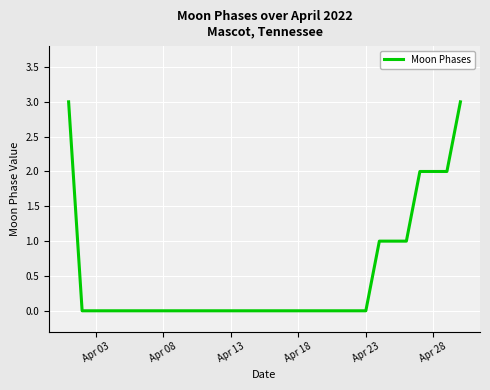

Does the chart have visible grid lines?

Yes